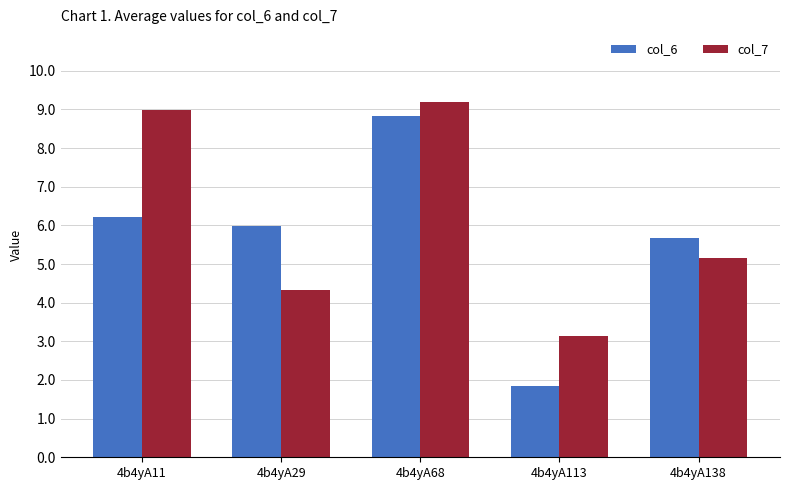

What is the sum of the col_6 values at 4b4yA113 and 4b4yA138?

7.5